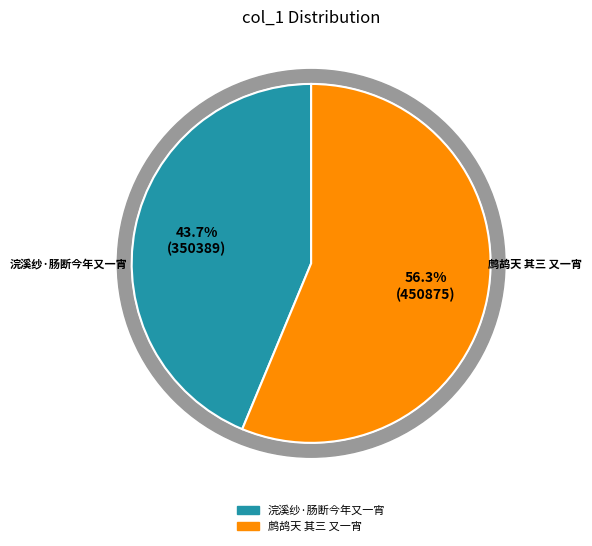

Is it true that 浣溪纱·肠断今年又一宵 is 30% of the pie?

False